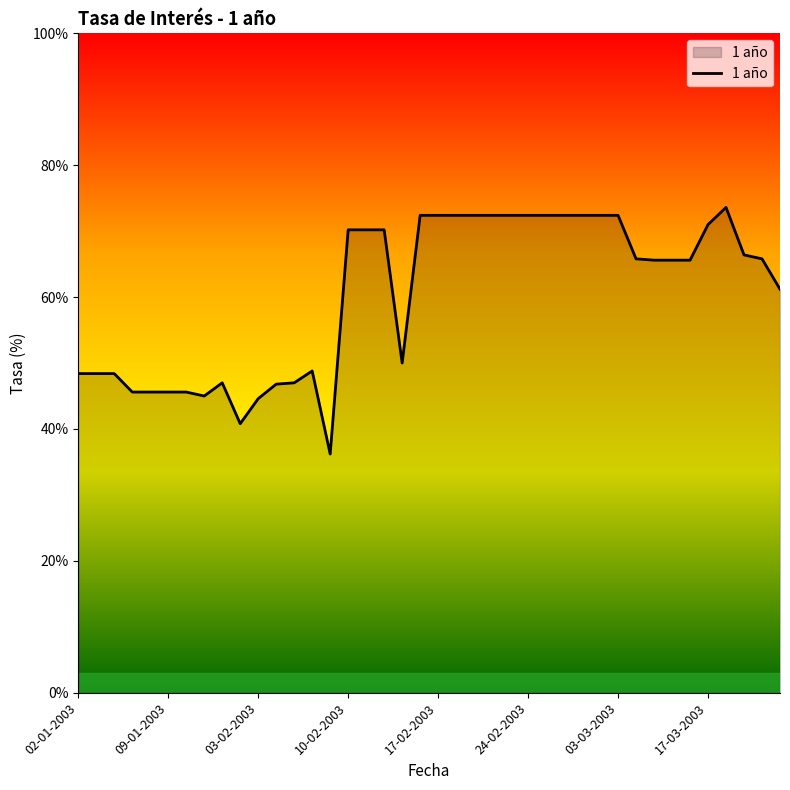

Does the chart display data point markers on the line(s)?

No